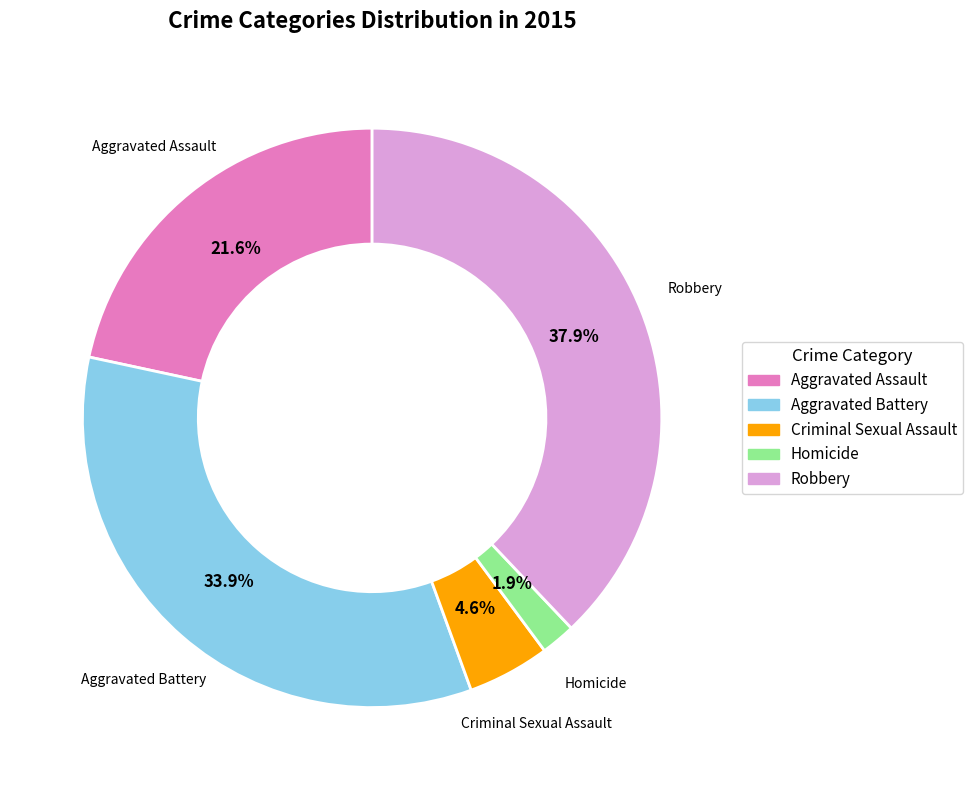

How many segments does this pie chart have?

5